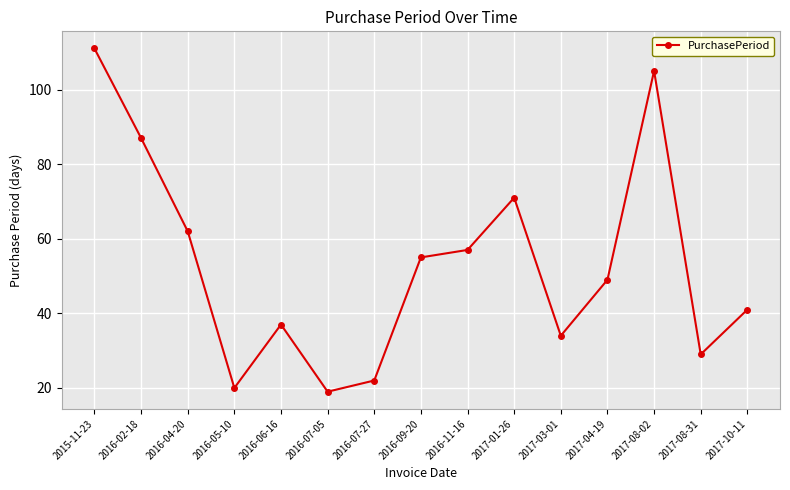

What is the sum of all values?

799